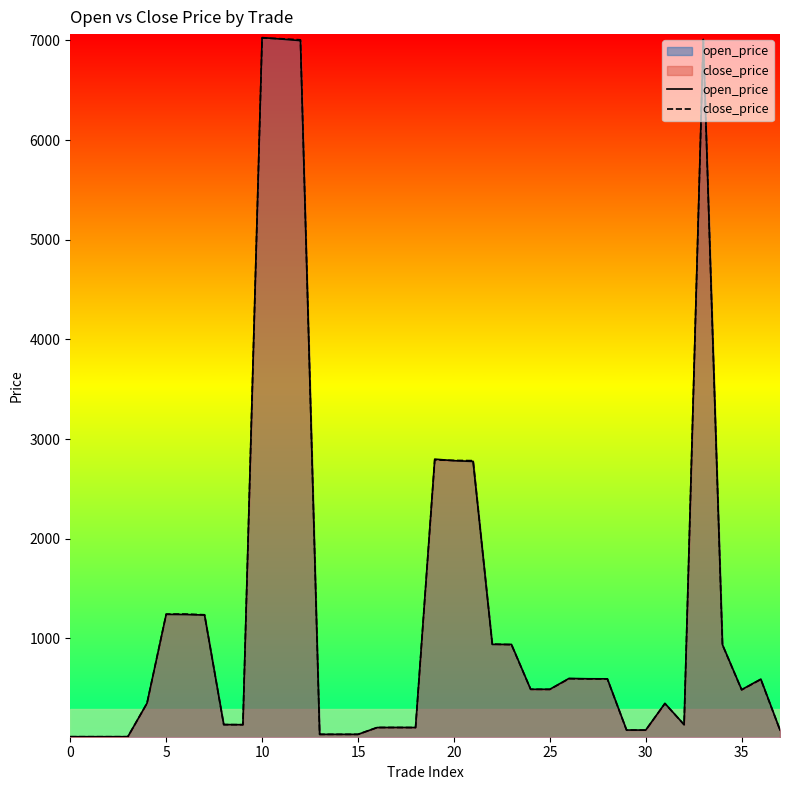

Does the chart display data point markers on the line(s)?

No